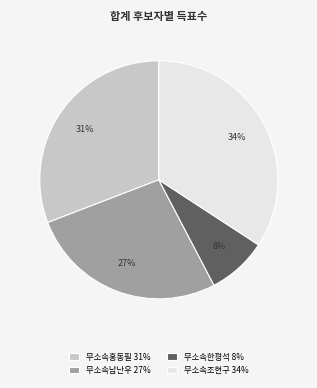

To the nearest percent, what portion does 무소속남난우 represent?

27%